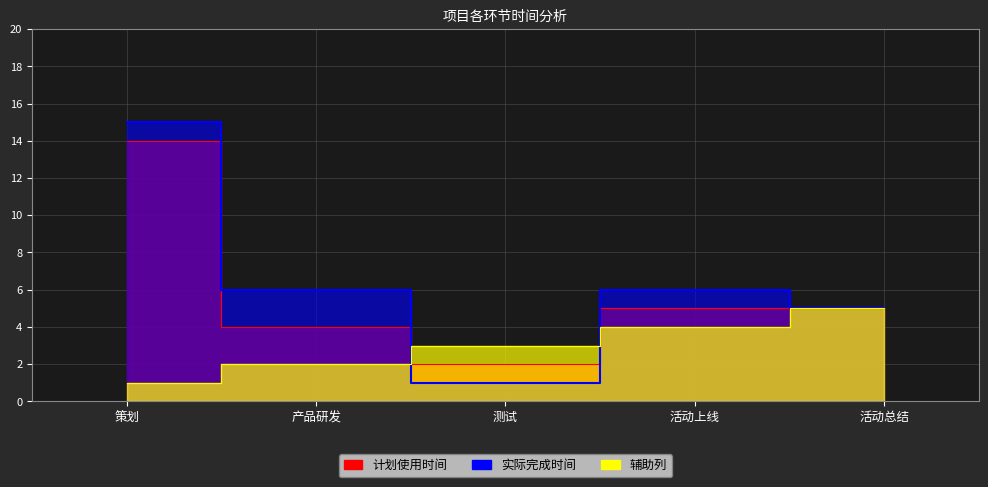

At which category does the chart reach its minimum across all series?

策划